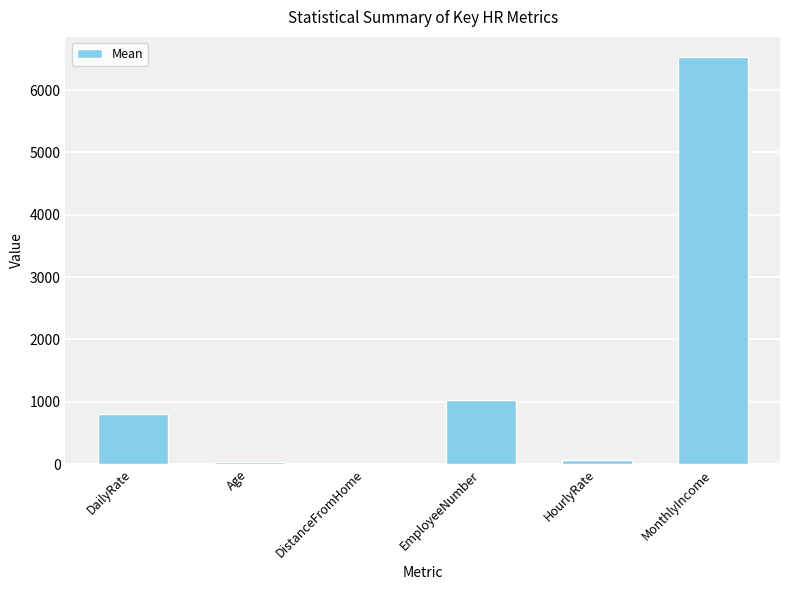

What is the ratio of the value at EmployeeNumber to the value at HourlyRate?

15.7